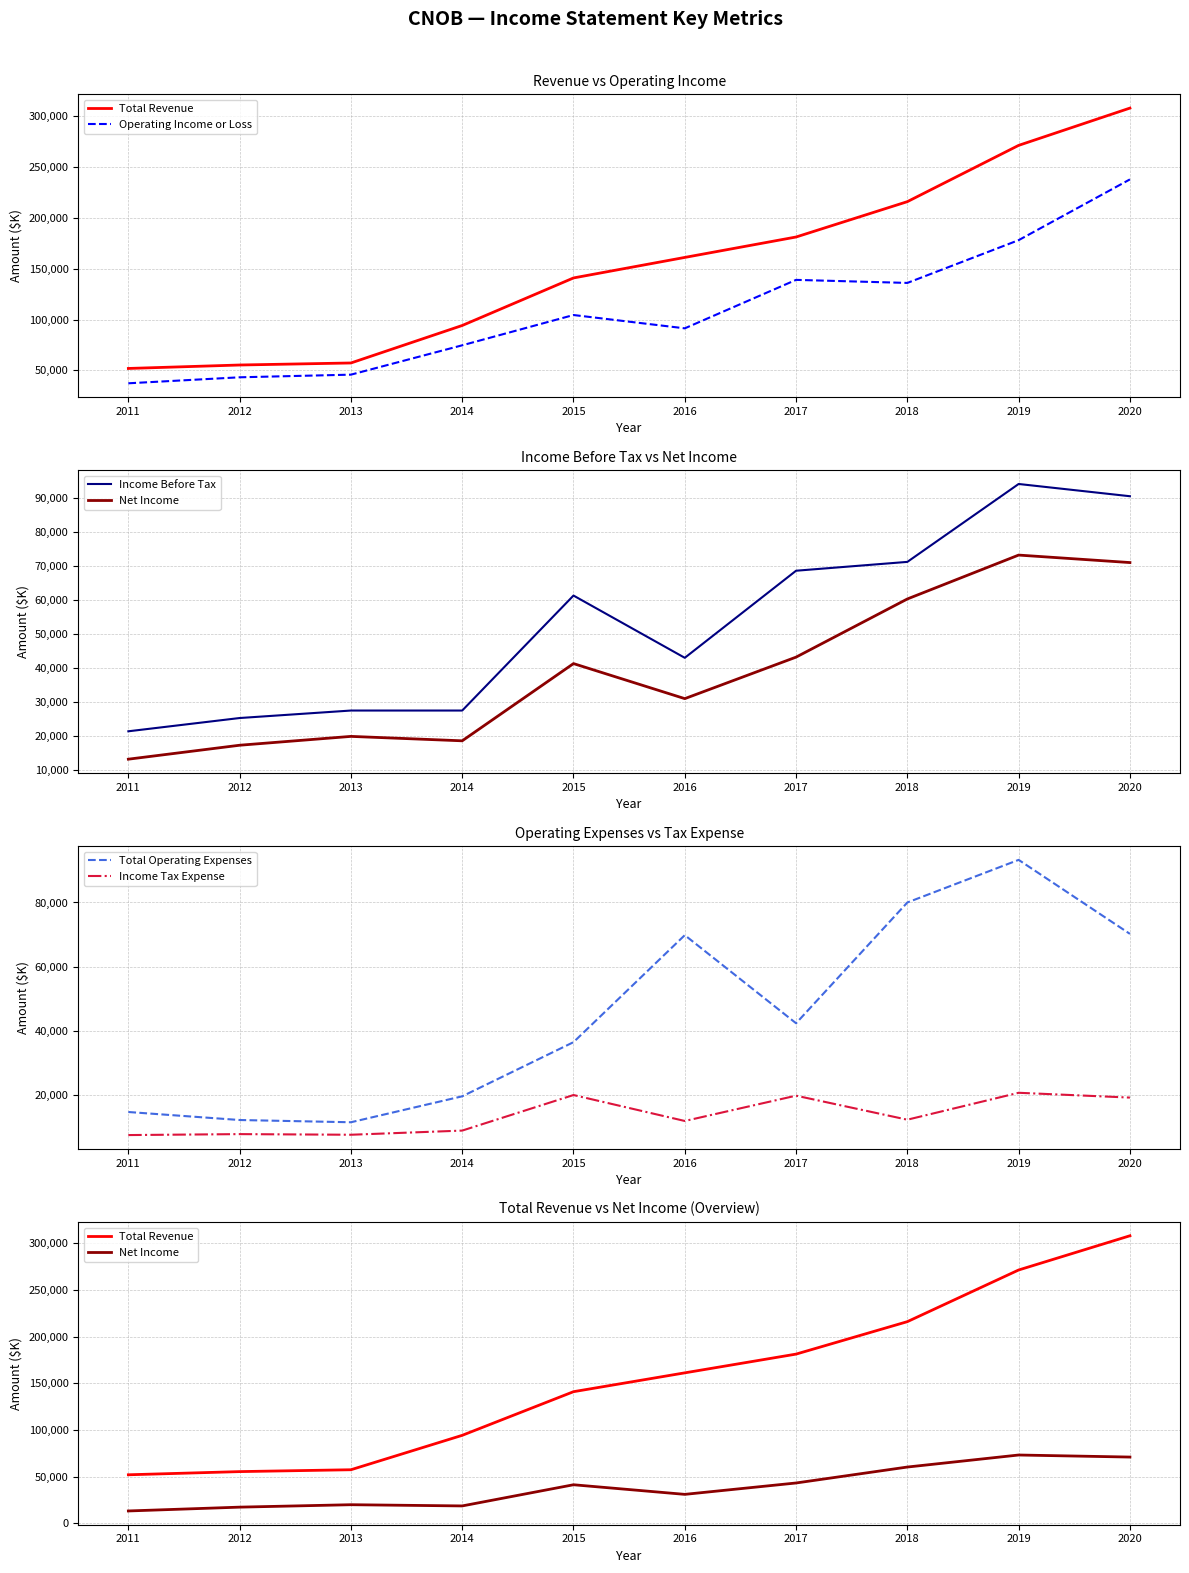

The value of Income Tax Expense at 2017 is 7741. True or false?

False